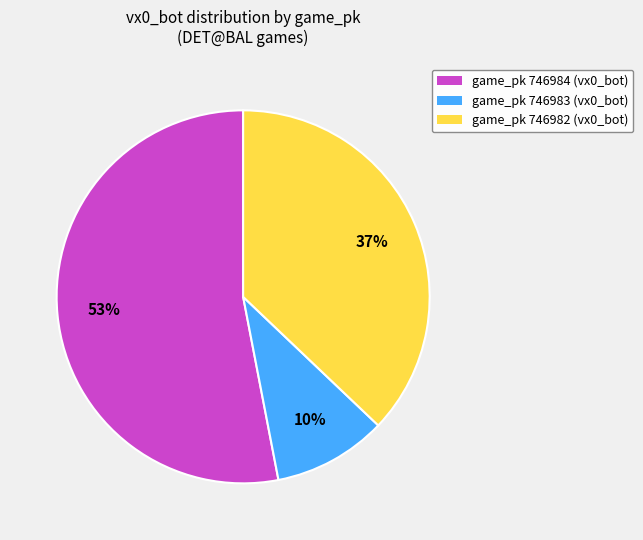

Is there a majority slice in this chart?

Yes